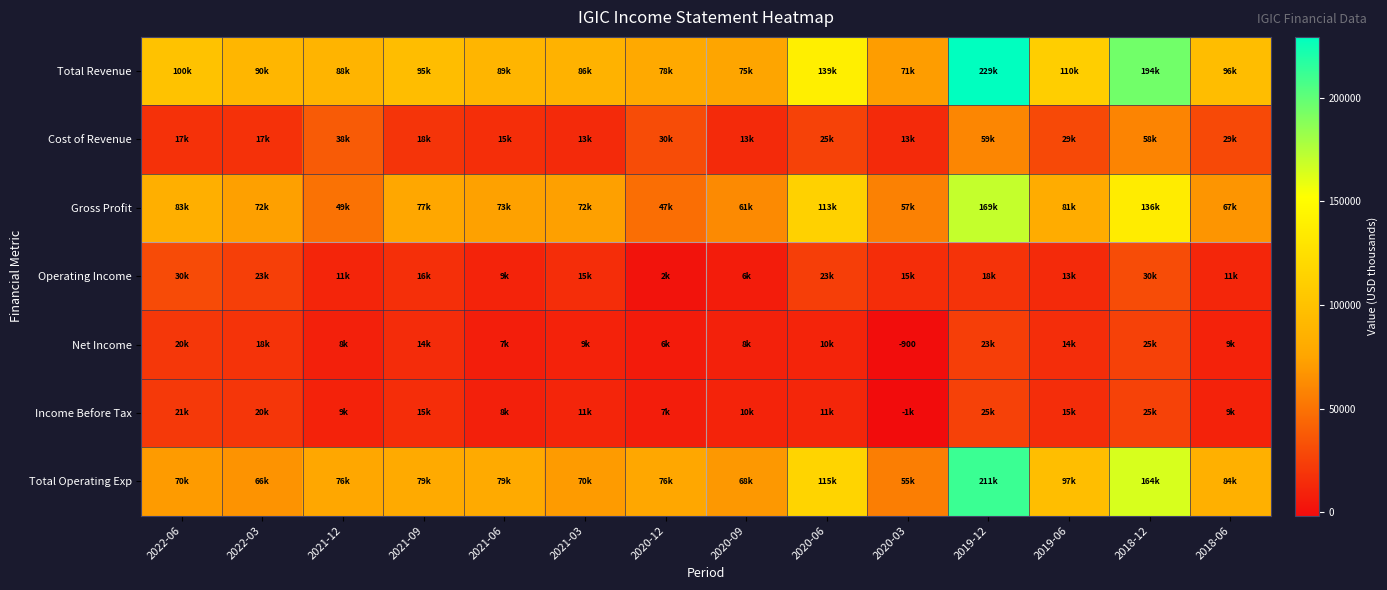

Is the value of Total Operating Exp at 2018-12 greater than the value of Cost of Revenue at 2018-12?

Yes